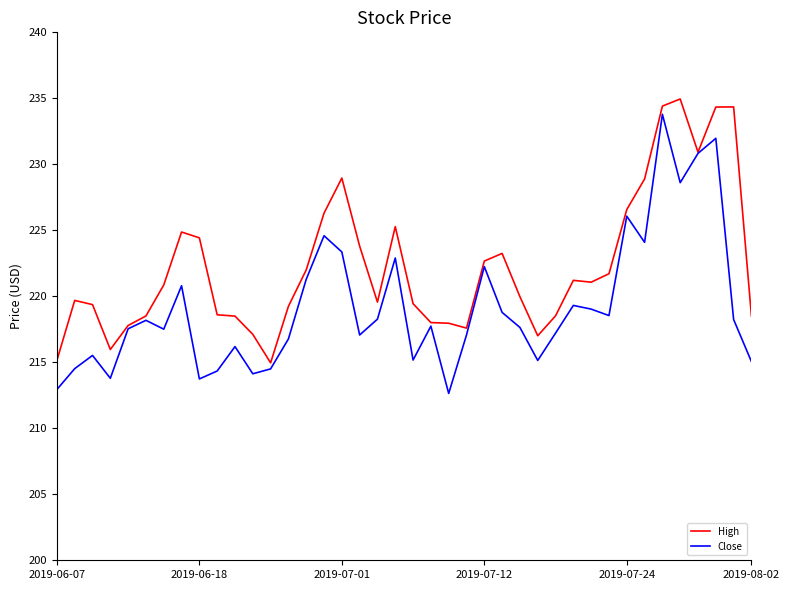

How many interior local peaks does the Close series have?

12